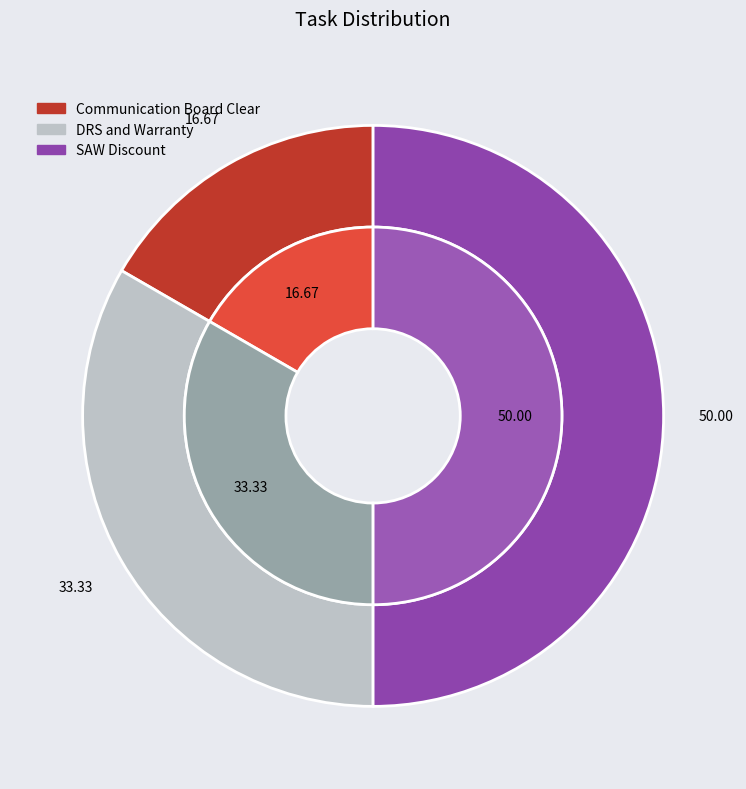

Which category has the smallest portion of the pie?

Communication Board Clear